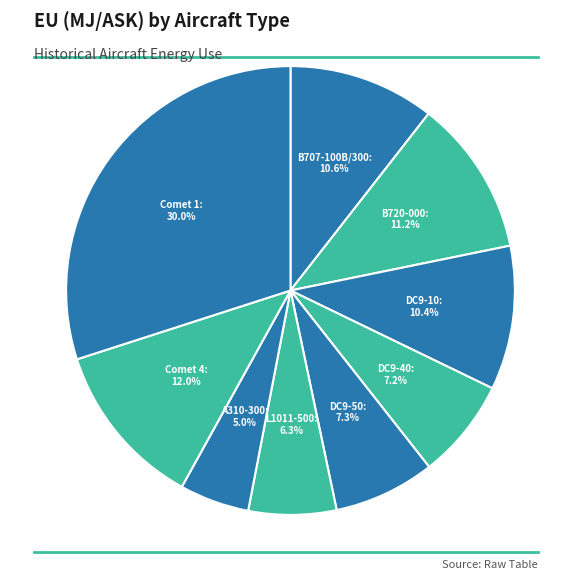

Does DC9-40 represent more than half of the total?

No